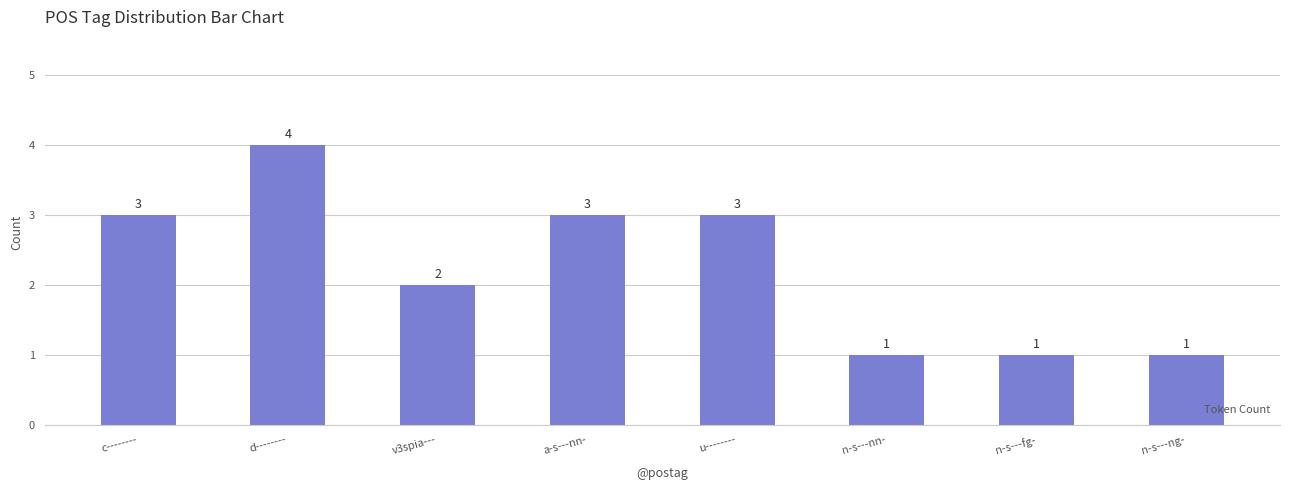

Count the number of data series in this chart.

1